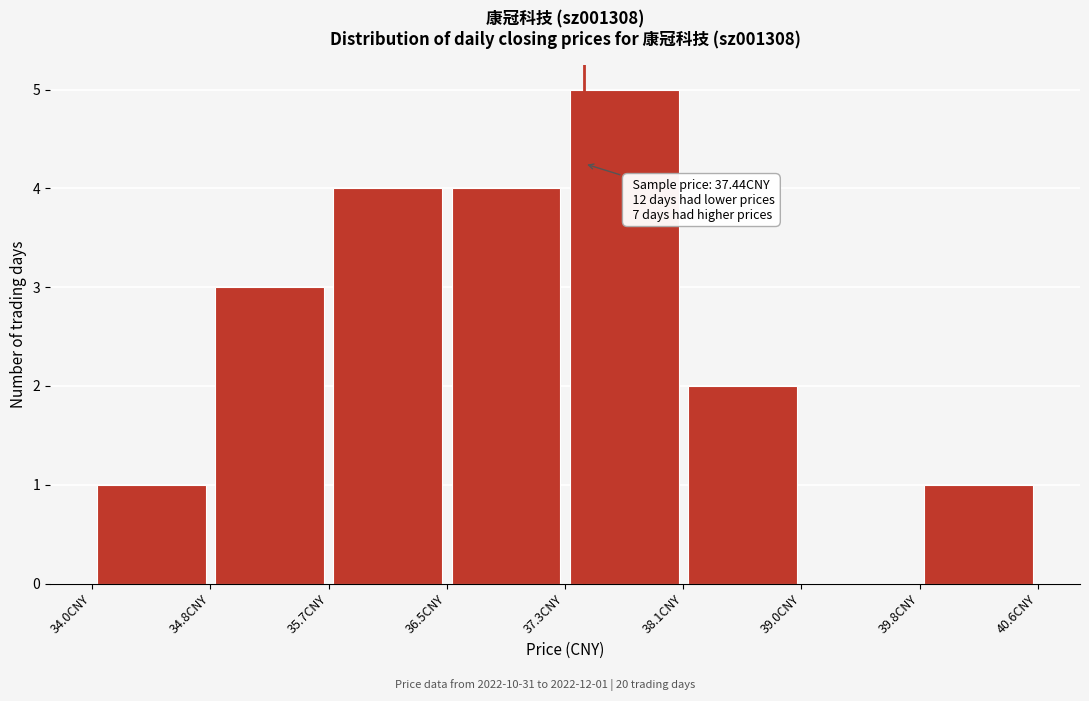

Over which range of the x-axis is the bar tallest?

37.3 to 38.1